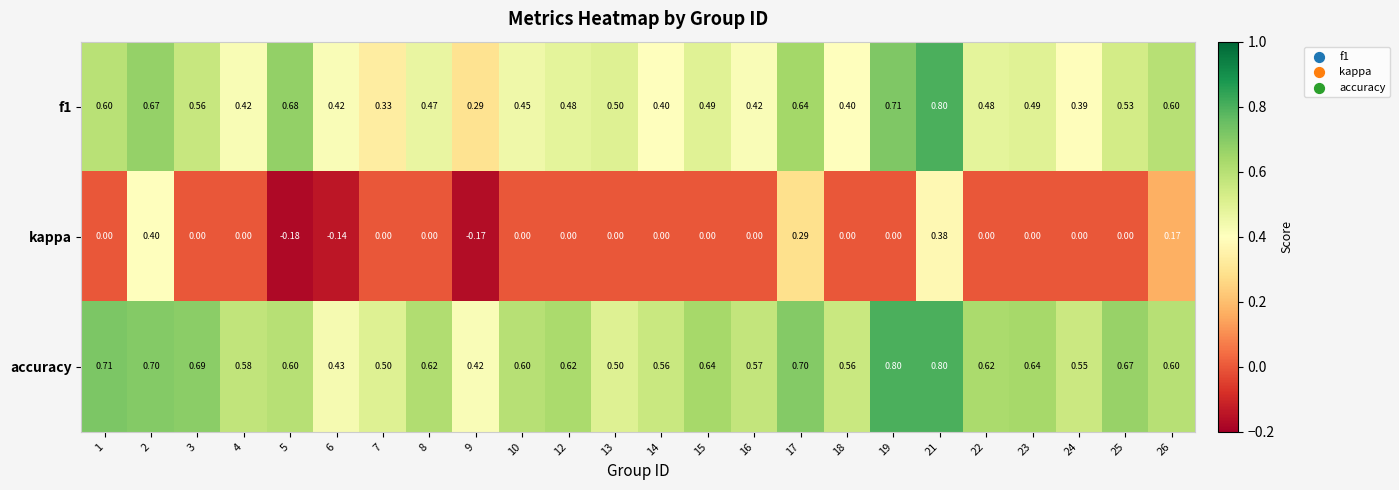

Is the value of kappa at 9 greater than the value of accuracy at 22?

No